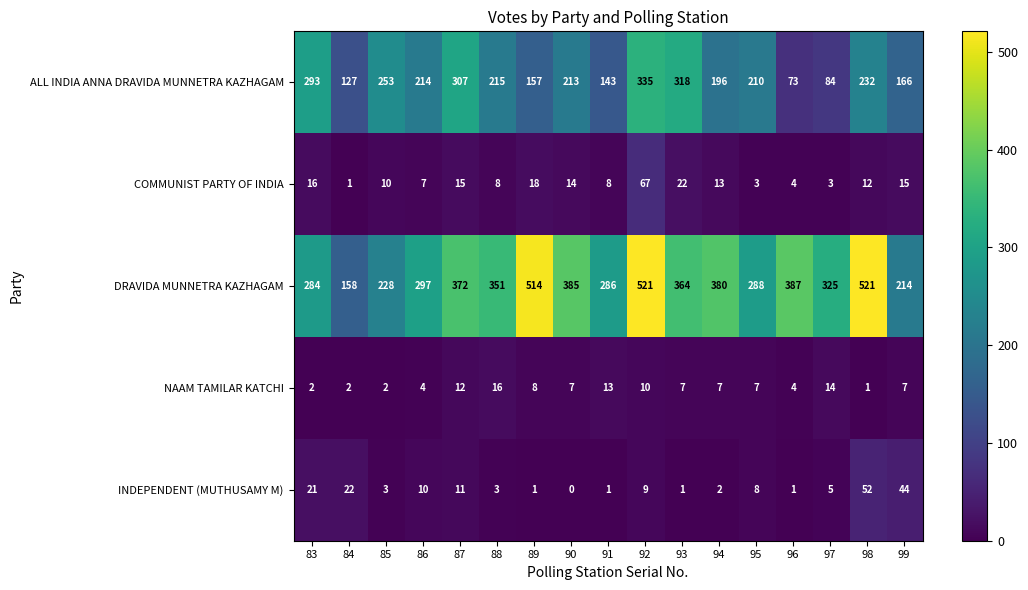

At which label does ALL INDIA ANNA DRAVIDA MUNNETRA KAZHAGAM reach its minimum?

96